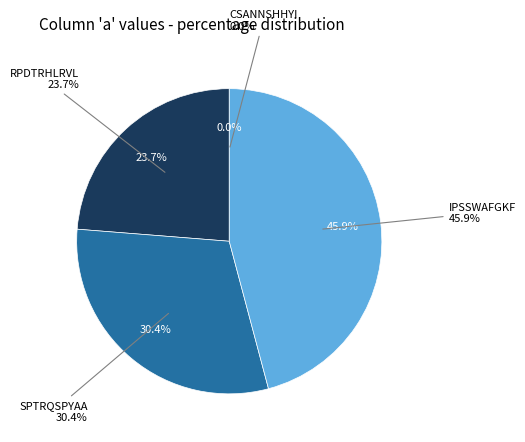

Does CSANNSHHYI represent more than half of the total?

No